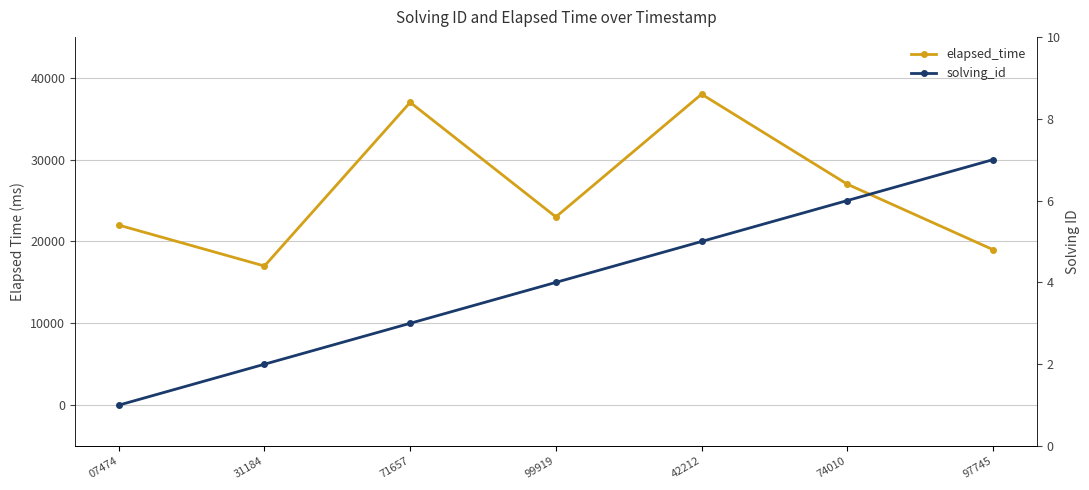

What is the average value of the elapsed_time series?

26143